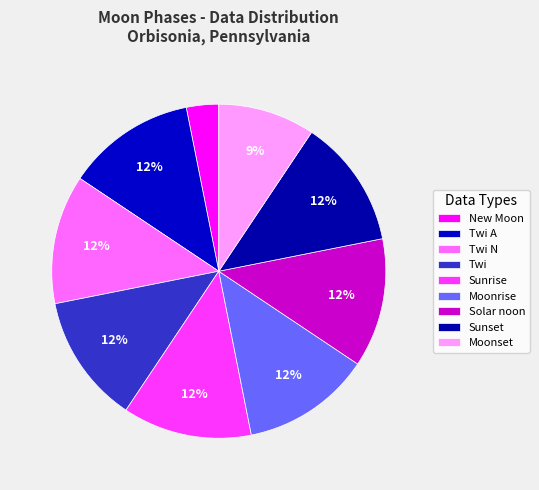

Count the number of slices in the pie.

9